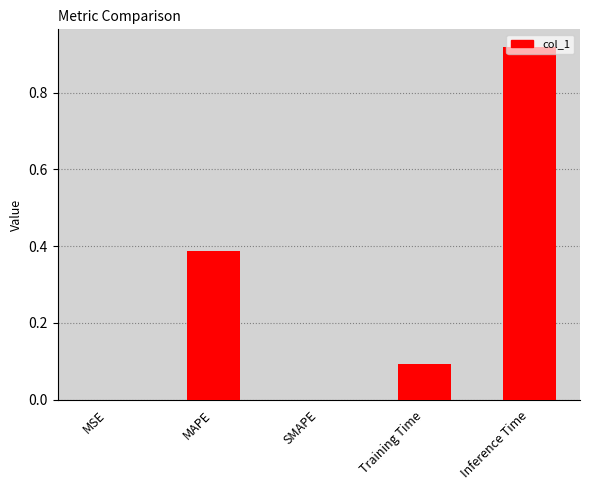

Between MAPE and SMAPE, which is larger?

MAPE